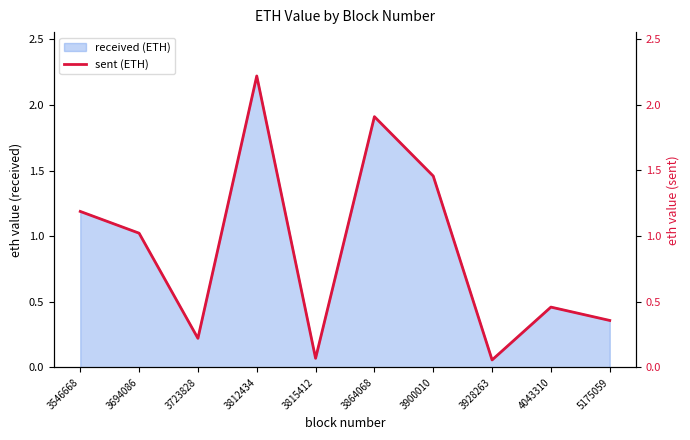

True or false: there are more than 1 points higher than both neighbors.

True